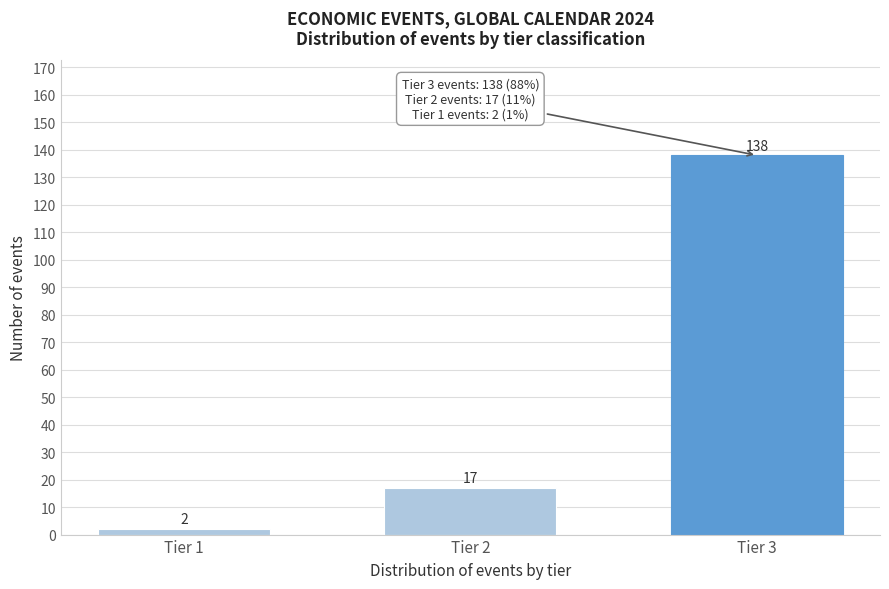

Reading left to right, extract all data points from this chart.

2	17	138